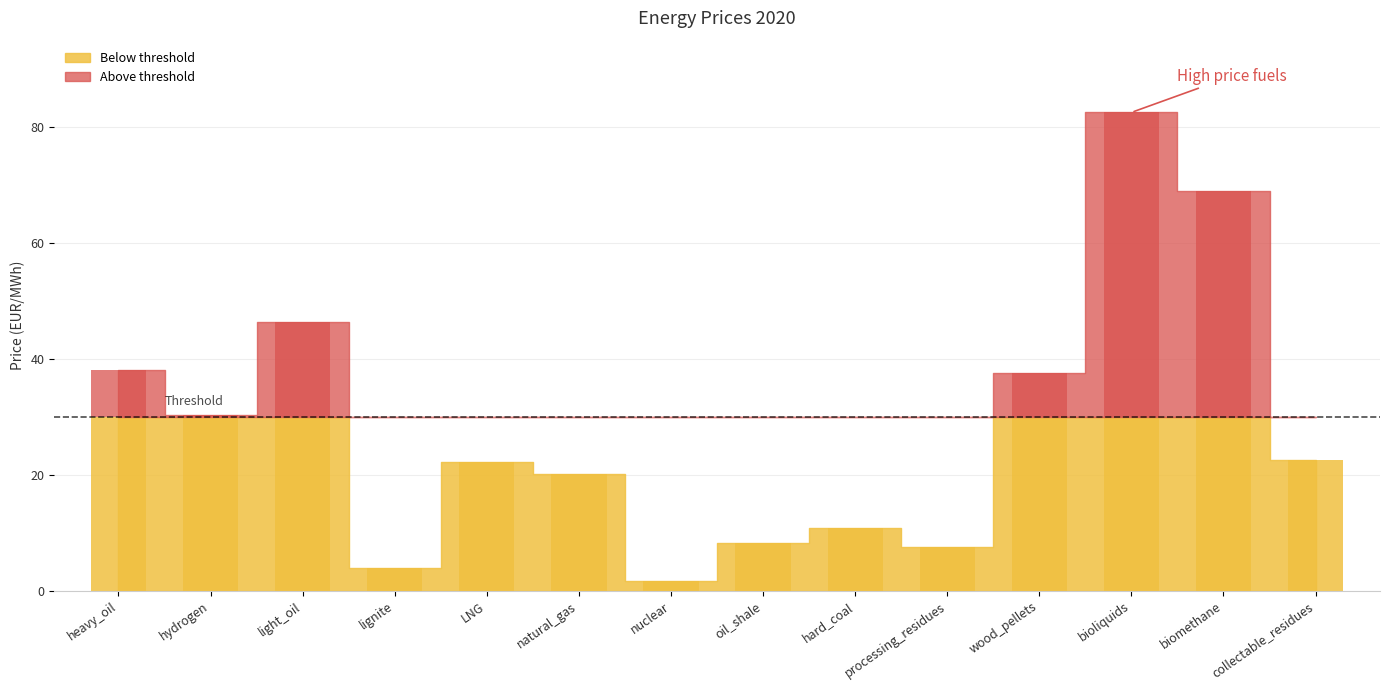

How many values are below 22?

6